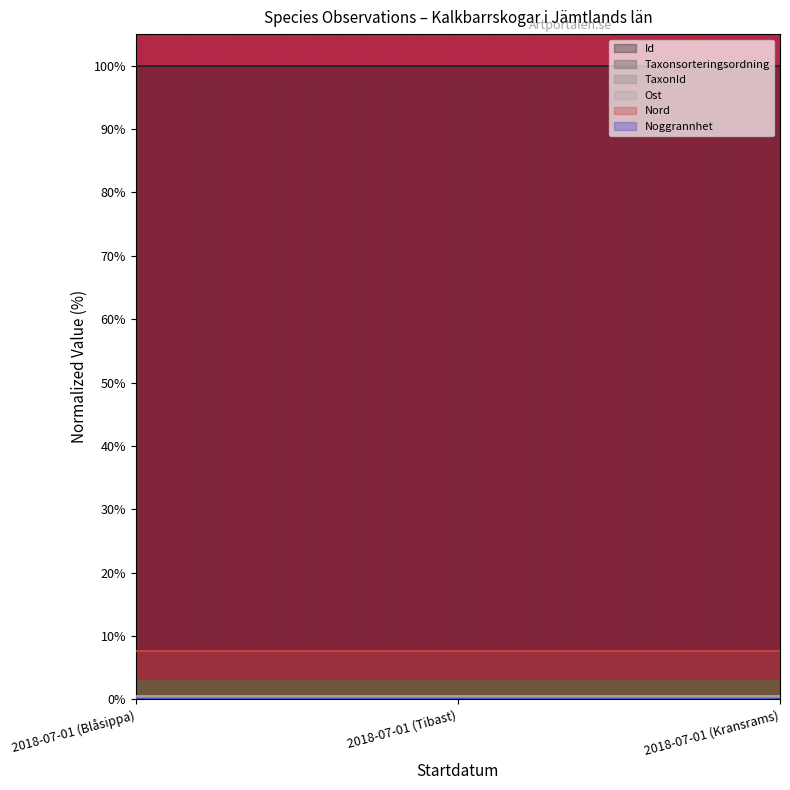

The value of Id at 2018-07-01 (Tibast) is 100.0. True or false?

True